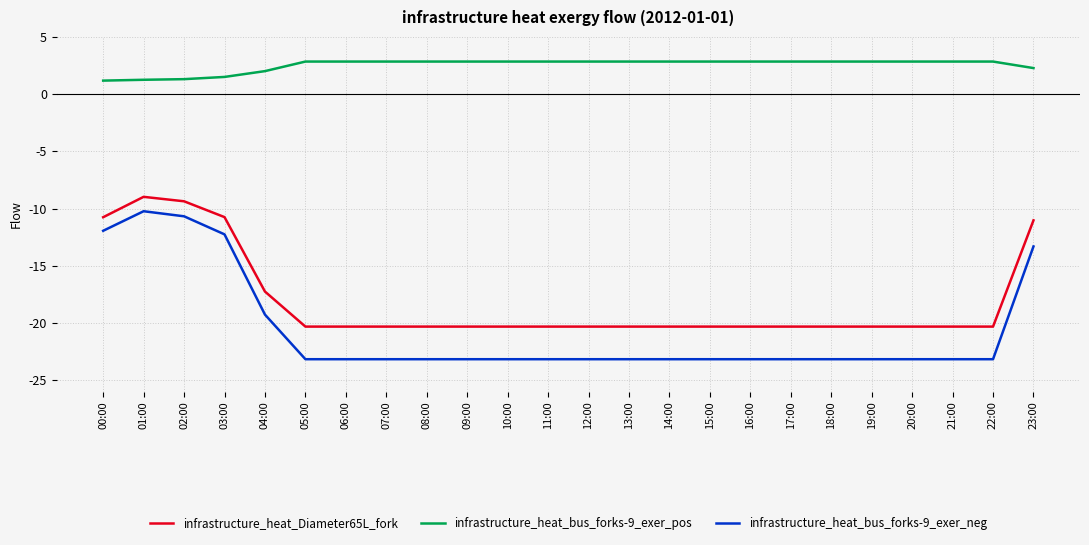

Is the value of infrastructure_heat_Diameter65L_fork at 11:00 greater than the value of infrastructure_heat_bus_forks-9_exer_pos at 20:00?

No